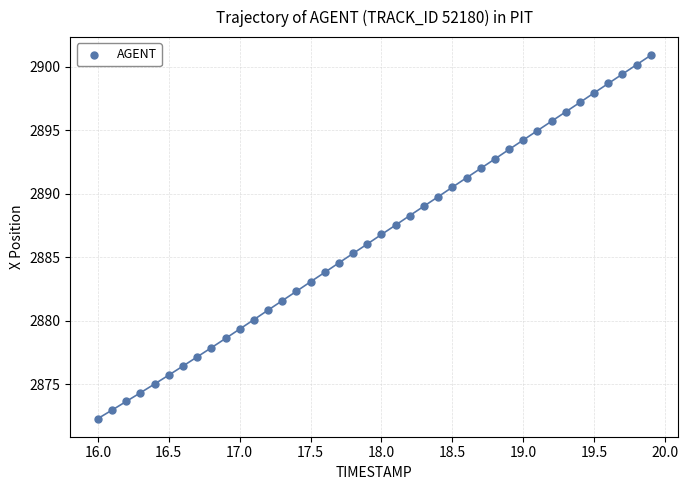

What is the range of X values (max minus min)?

3.9